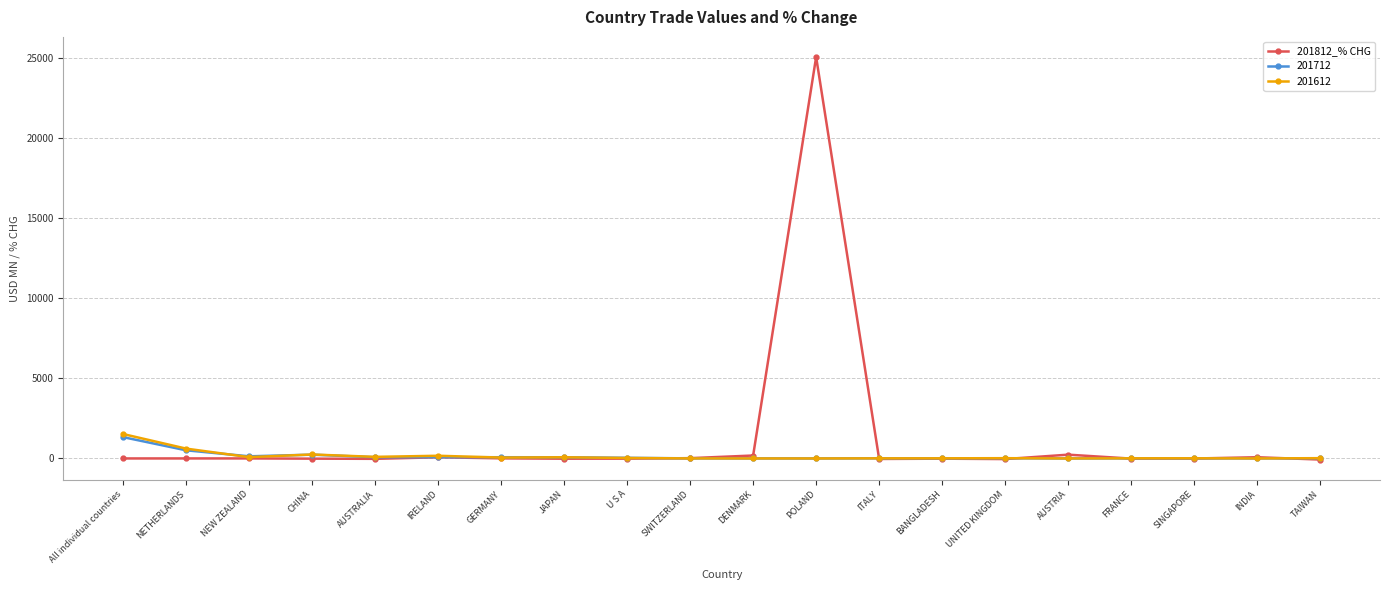

Which series has the widest spread of values?

201812_% CHG